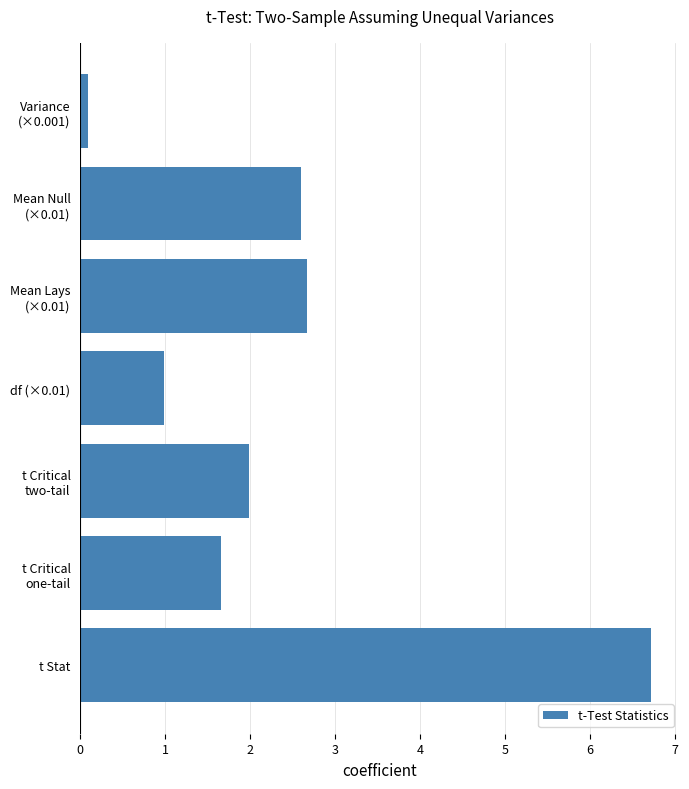

What is the difference between the second highest and second lowest values?

1.7